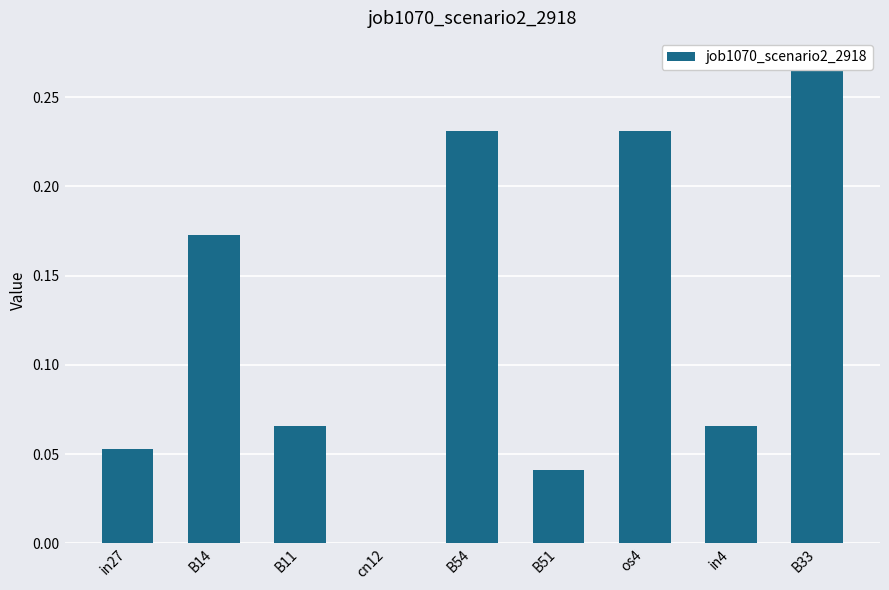

List the labels in order of value, smallest first.

cn12, B51, in27, B11, in4, B14, B54, os4, B33